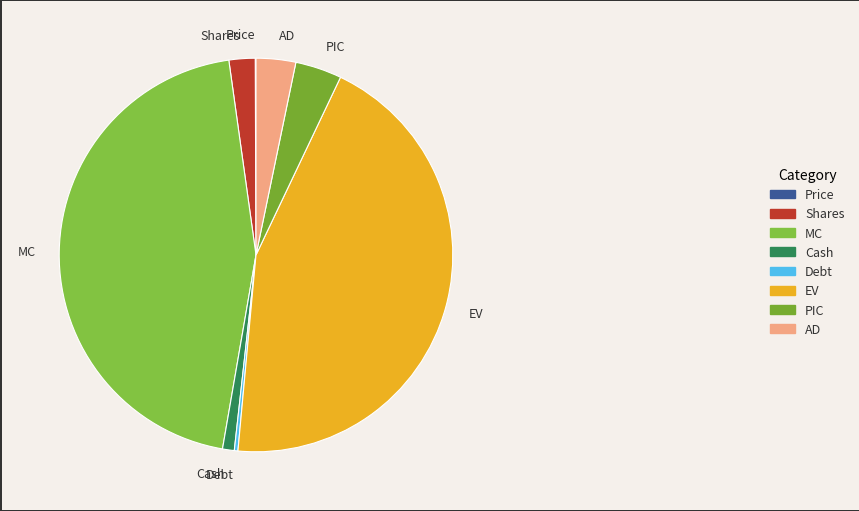

Is it true that Shares is 2% of the pie?

True